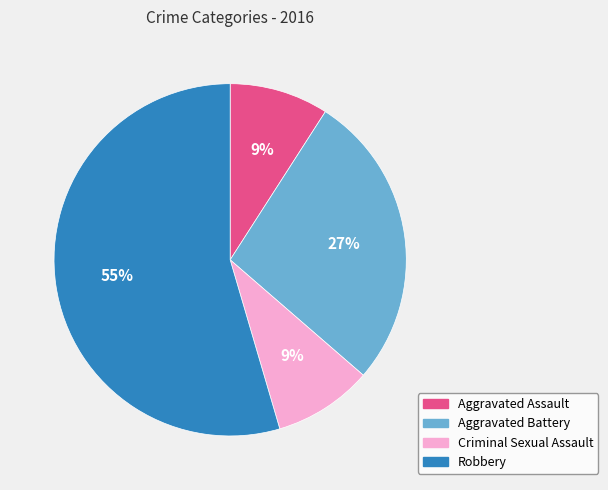

True or false: Criminal Sexual Assault accounts for 9% of the total.

True